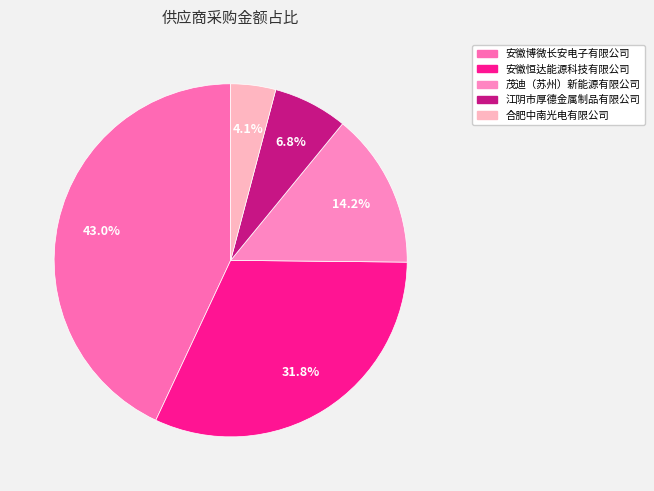

To the nearest percent, what is the difference between the largest and smallest slice percentages?

39%